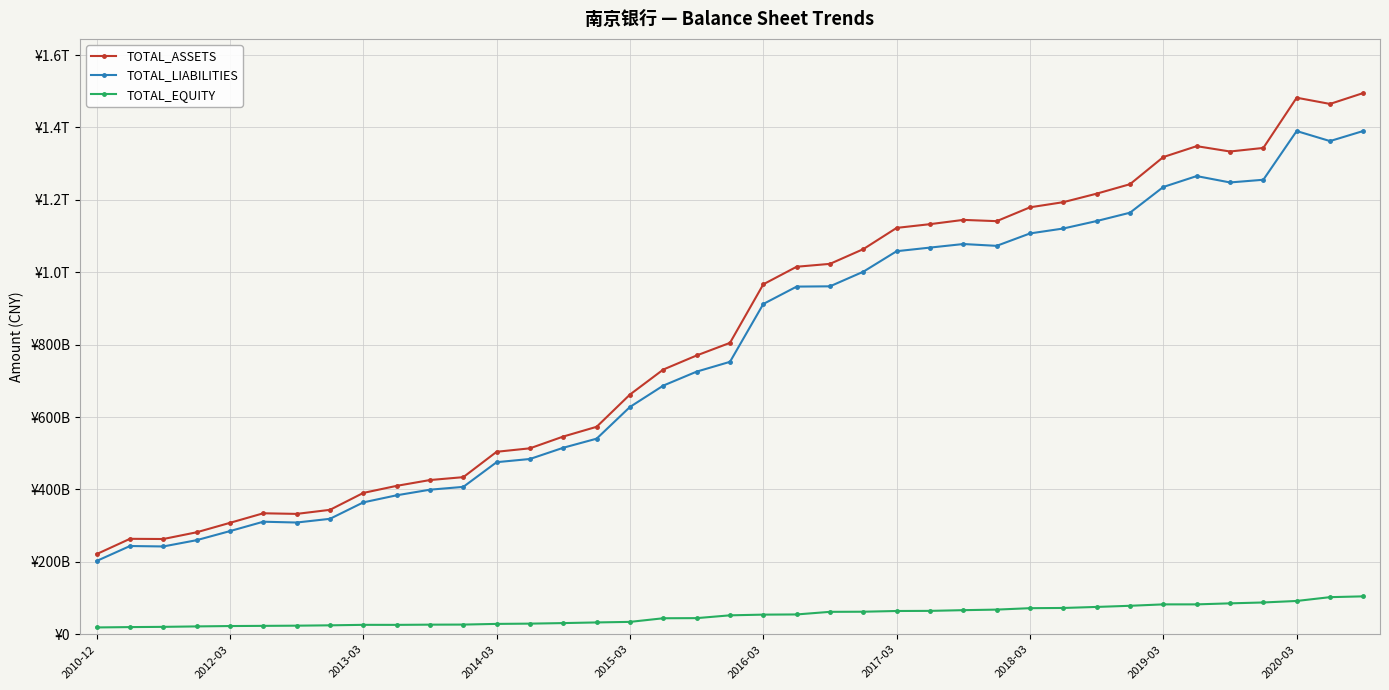

What is the maximum value shown in the chart?

1495103235000.0